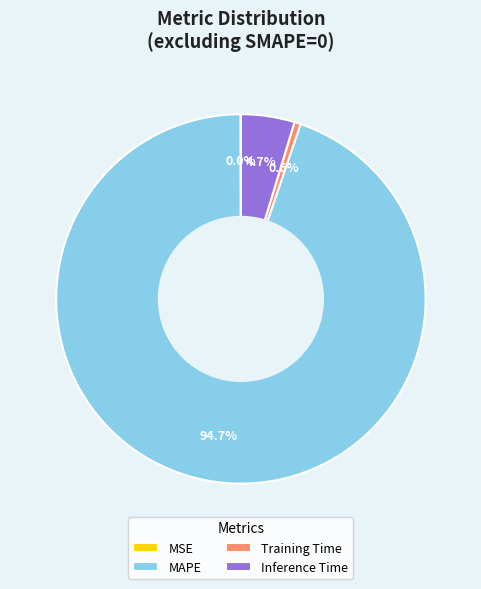

Does Inference Time represent more than half of the total?

No